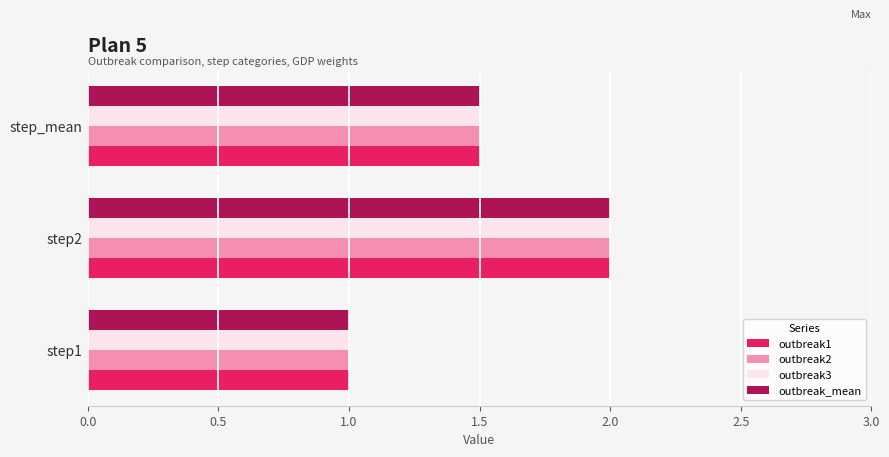

True or false: outbreak_mean has a value of 1.3 at step1.

False